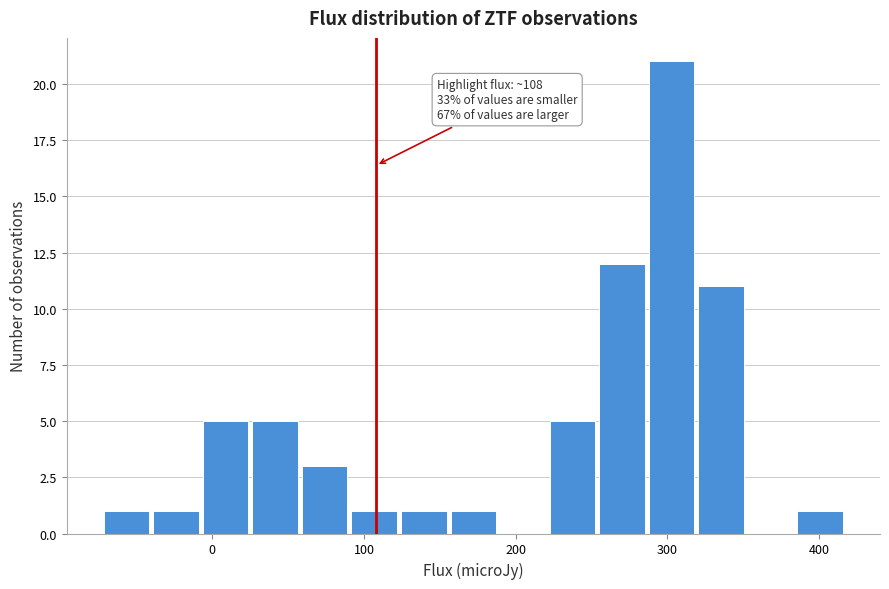

Around what value on the x-axis is the tallest bar? Give the approximate position of its centre, as read against the axis.

300